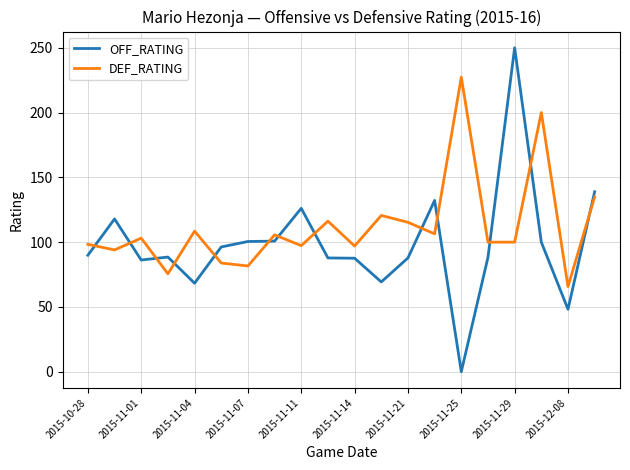

Which series has the largest total across all categories?

DEF_RATING